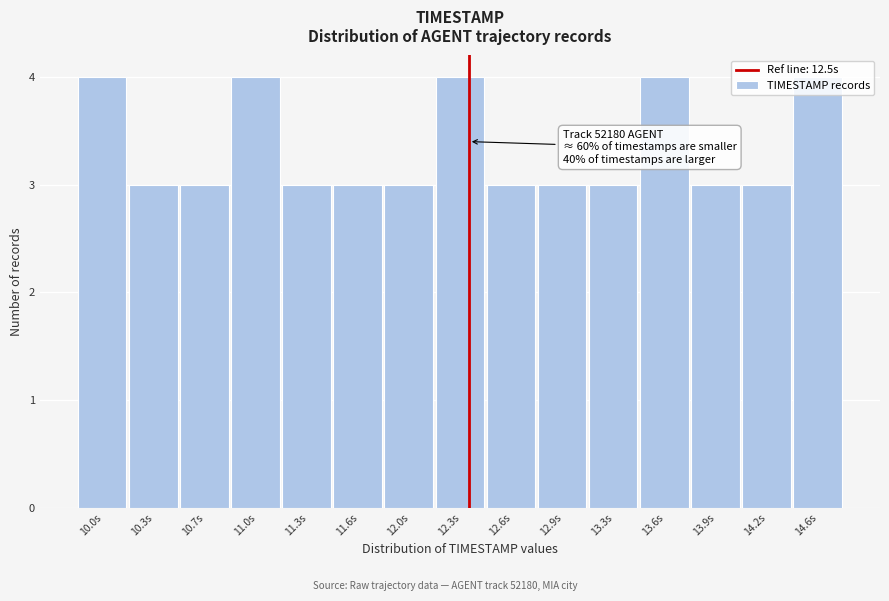

What is the label of the 10th bar from the left?

12.9s